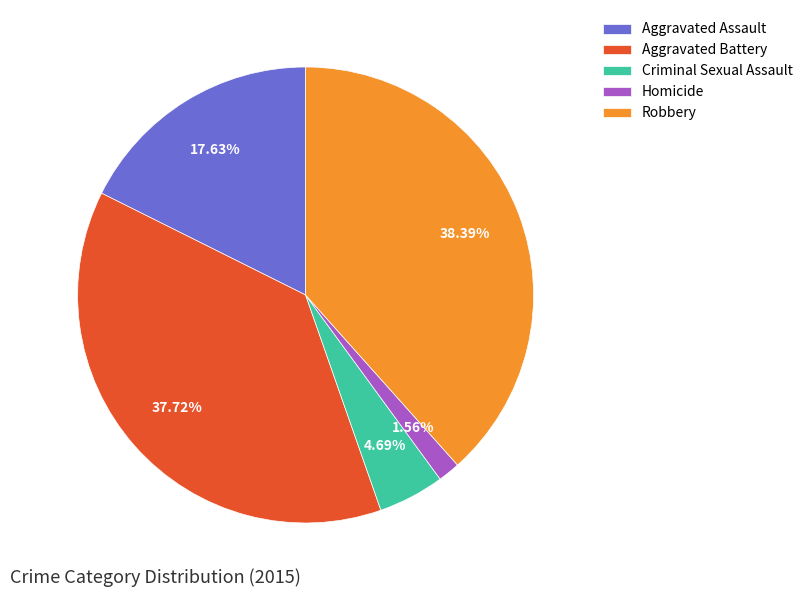

To the nearest percent, what portion does Aggravated Battery represent?

38%